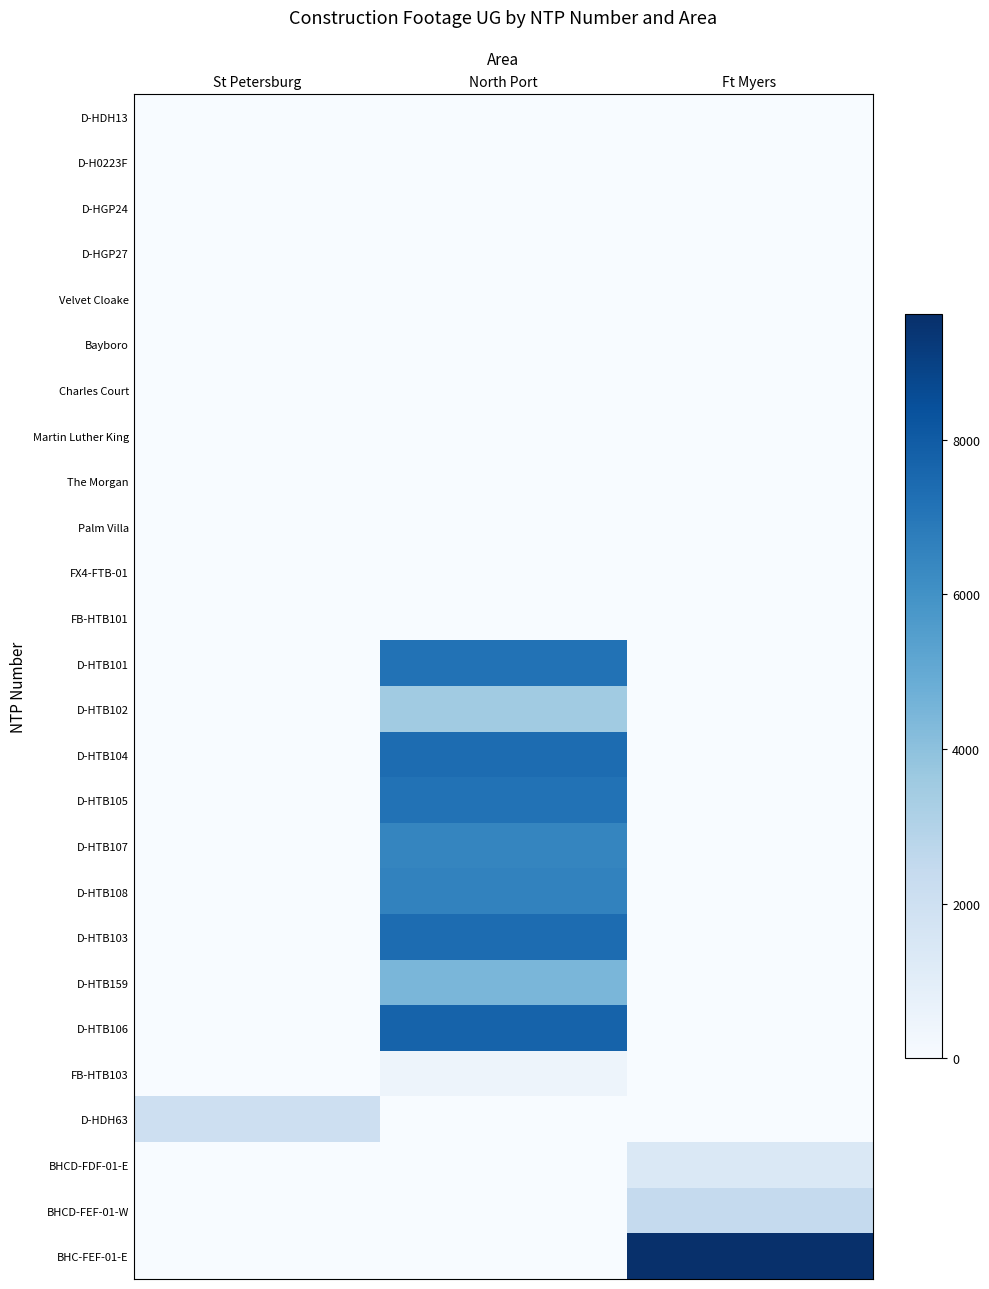

What is the maximum value shown in the chart?

9619